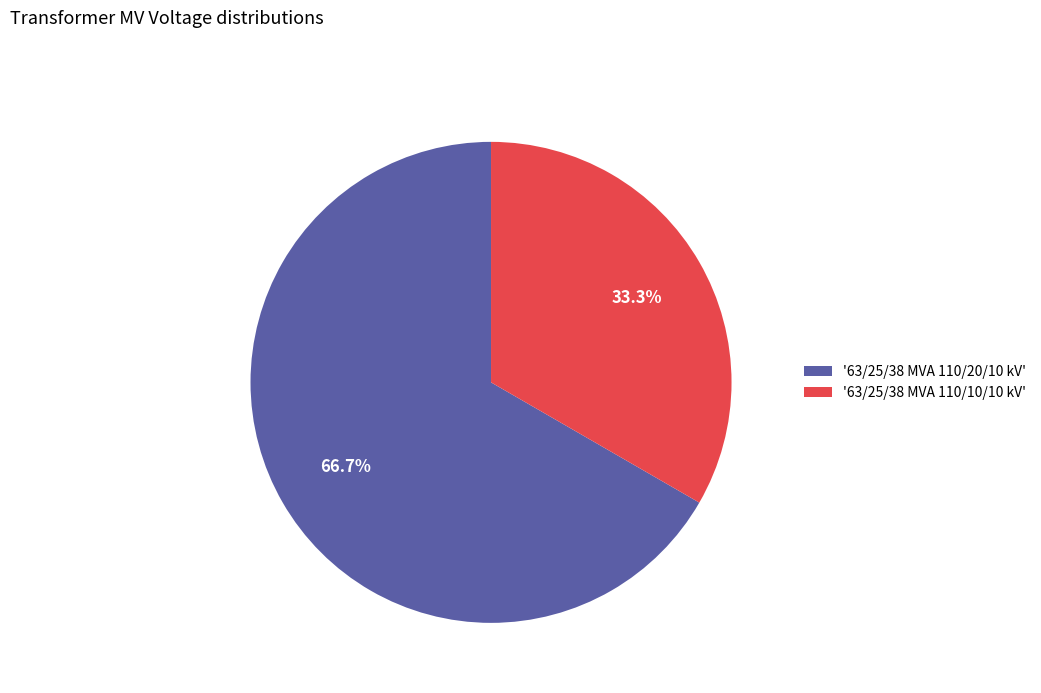

What is the total percentage of '63/25/38 MVA 110/20/10 kV' and '63/25/38 MVA 110/10/10 kV'?

100.0%